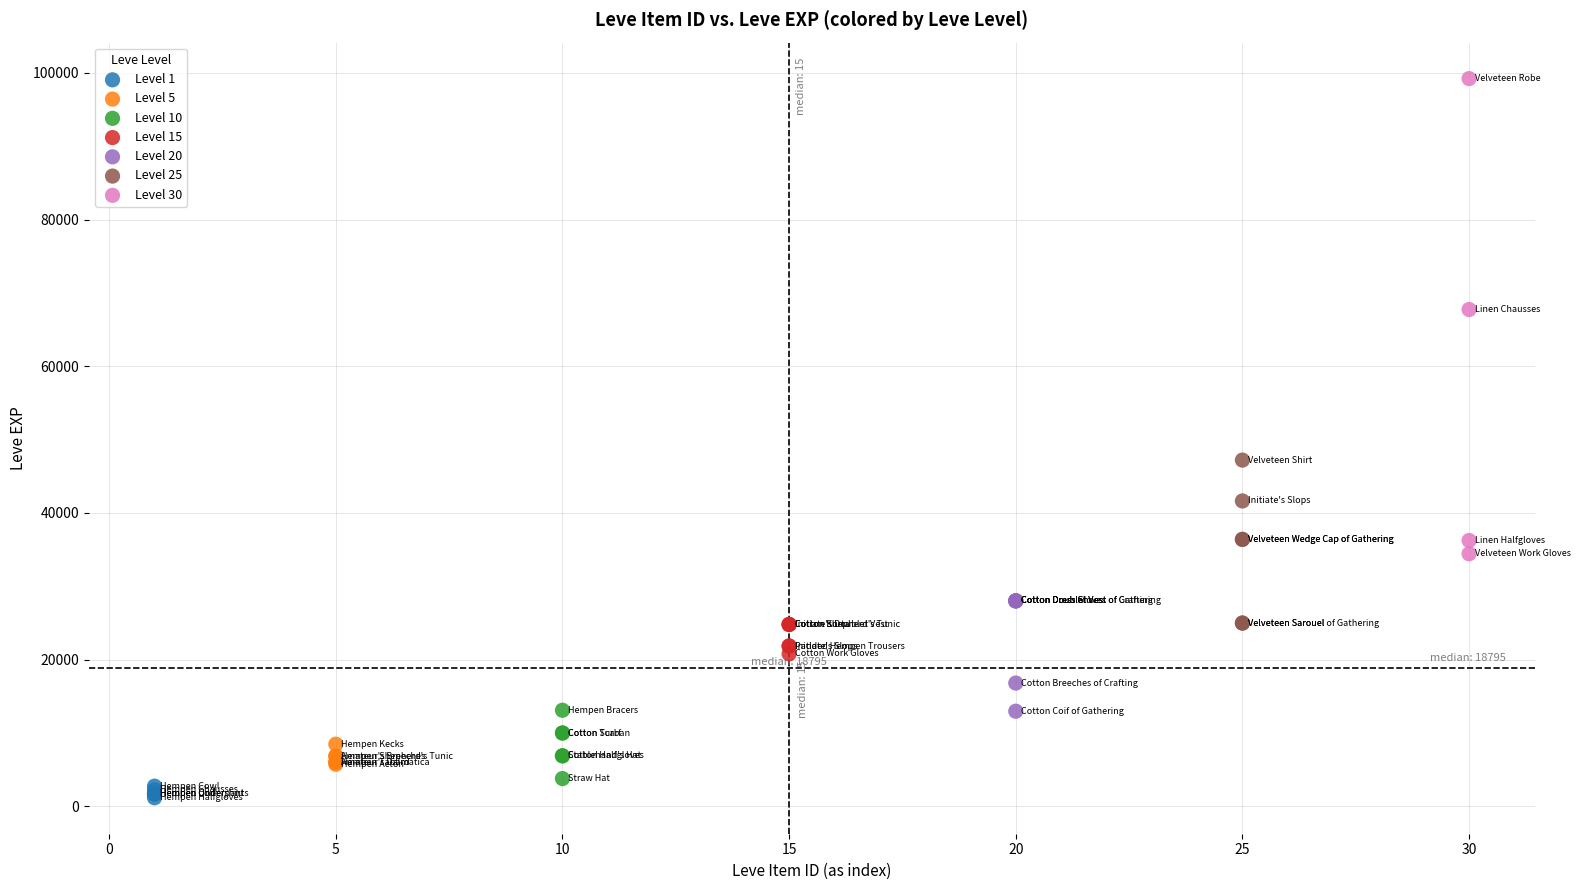

Which series contains the highest Y value?

Level 30